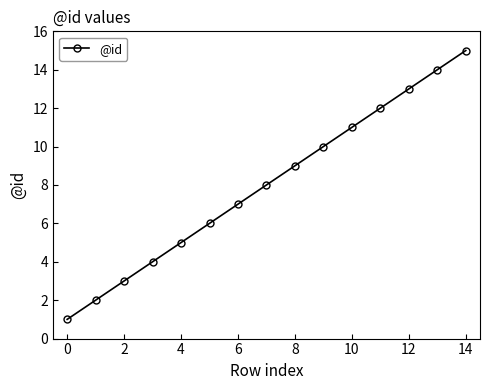

What is the maximum value shown in the chart?

15